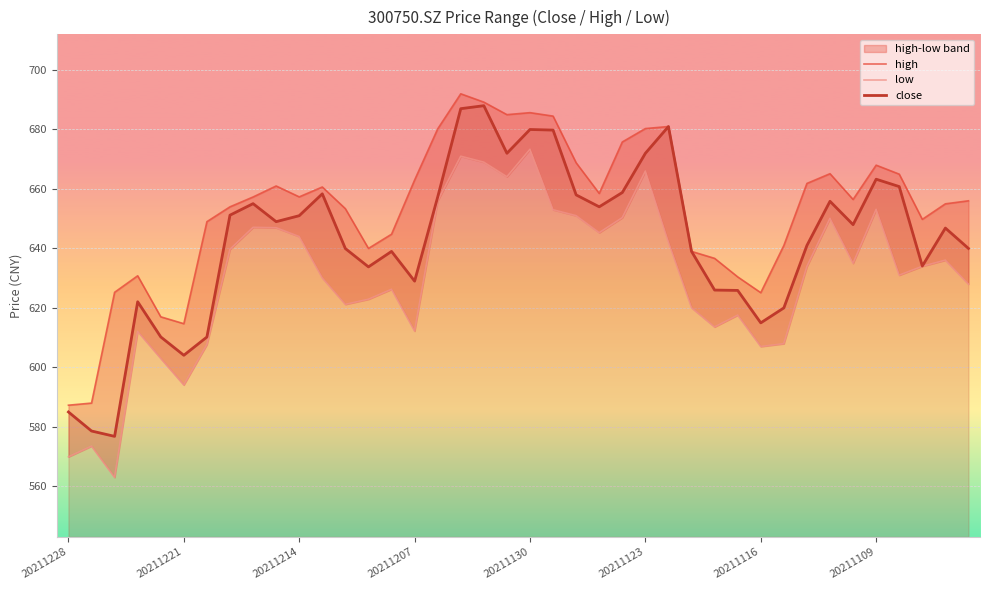

What is the difference between the maximum and minimum values in the low series?

110.3